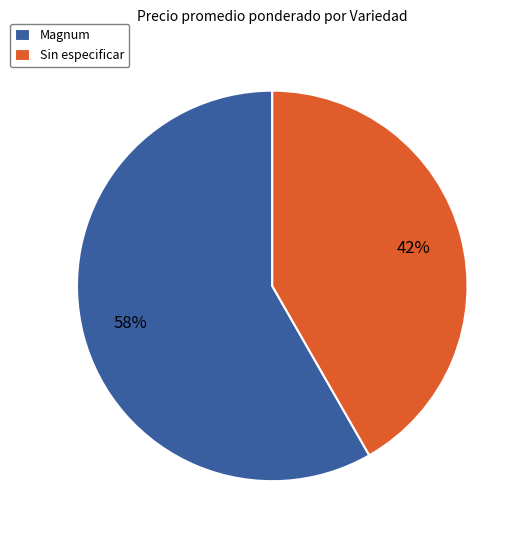

What percentage is the Magnum slice, to the nearest percent?

58%